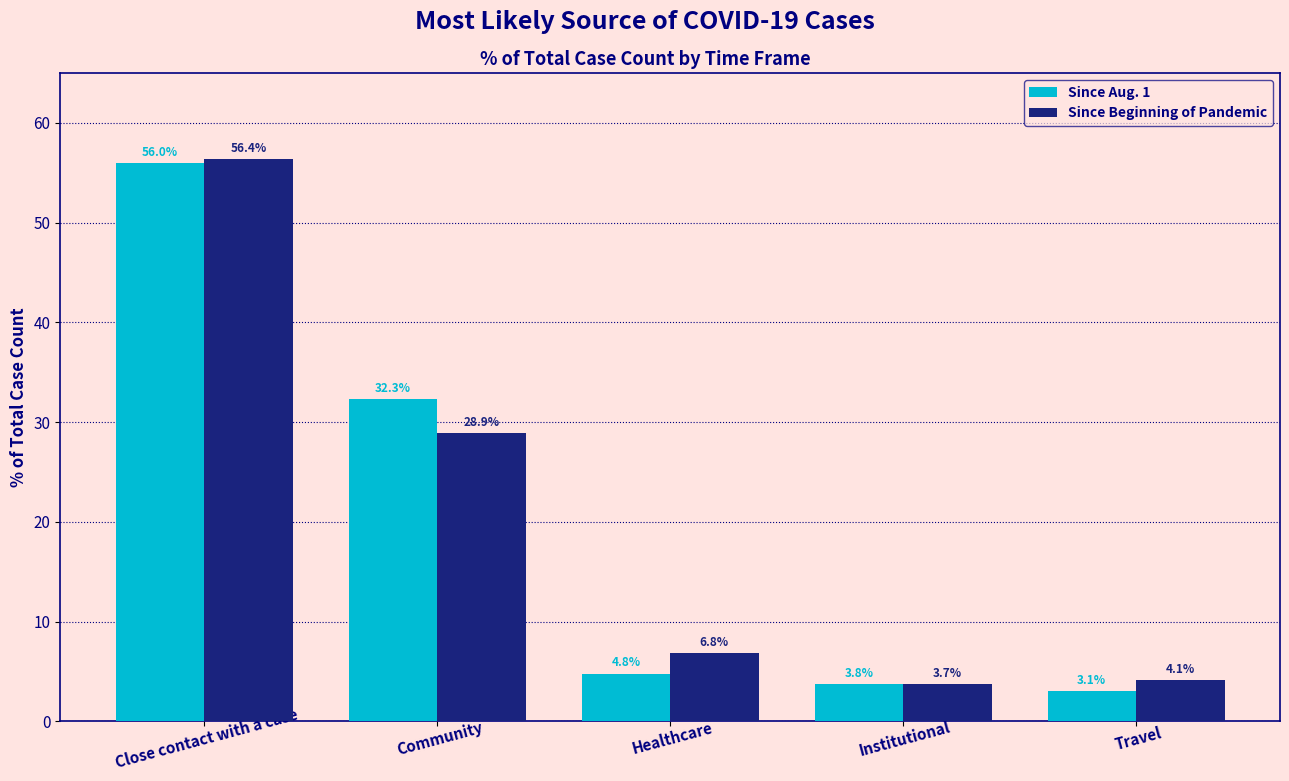

True or false: Since Beginning of Pandemic has a value of 28.9 at Community.

True